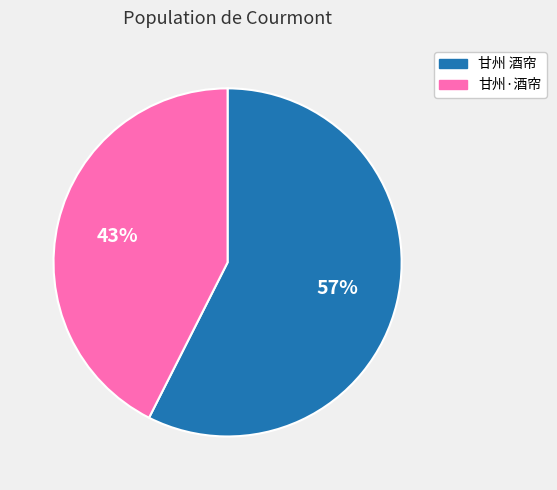

To the nearest percent, what is the combined percentage of 甘州 酒帘 and 甘州·酒帘?

100%